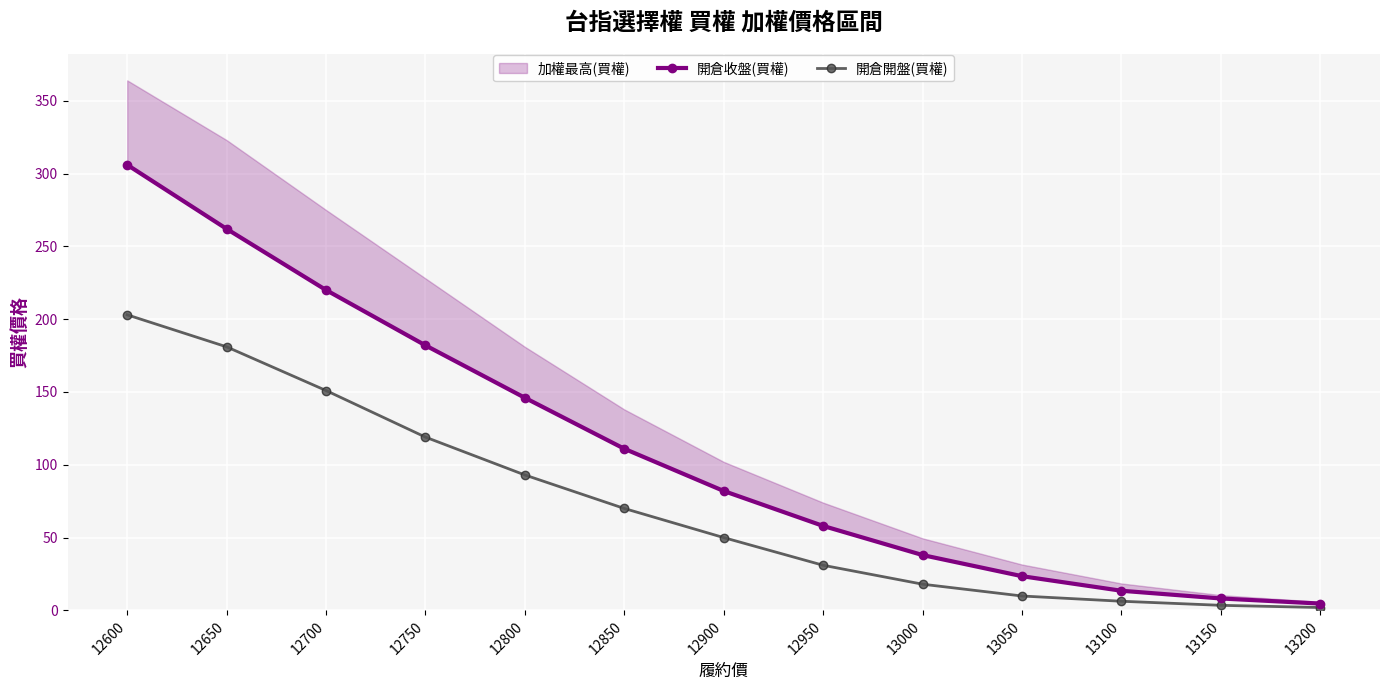

Reading right to left, extract all data points from this chart.

開倉收盤(買權): 4.7	8.2	13.5	23.5	38.0	58.0	82.0	111.0	146.0	182.0	220.0	262.0	306.0
開倉開盤(買權): 2.0	3.5	6.3	9.9	18.0	31.0	50.0	70.0	93.0	119.0	151.0	181.0	203.0